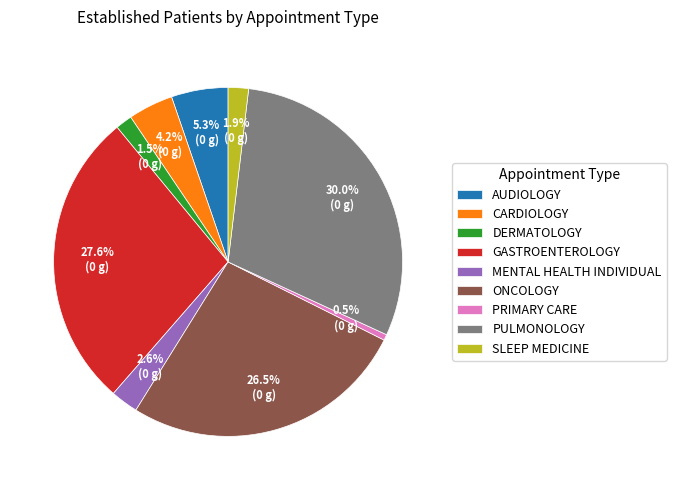

The SLEEP MEDICINE slice represents 2% of the pie. True or false?

True